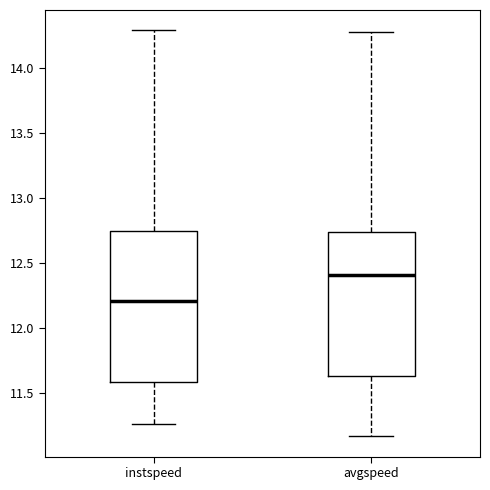

Reading left to right, transcribe this box plot: for each box, give where its median line is, the range the box spans, and where its two whiskers end, as read against the y-axis. The values are not printed on the chart, so give them approximately, as read against the axis.

instspeed: median 12.20, box 11.60 to 12.75, whiskers 11.25 to 14.30
avgspeed: median 12.40, box 11.65 to 12.75, whiskers 11.15 to 14.30